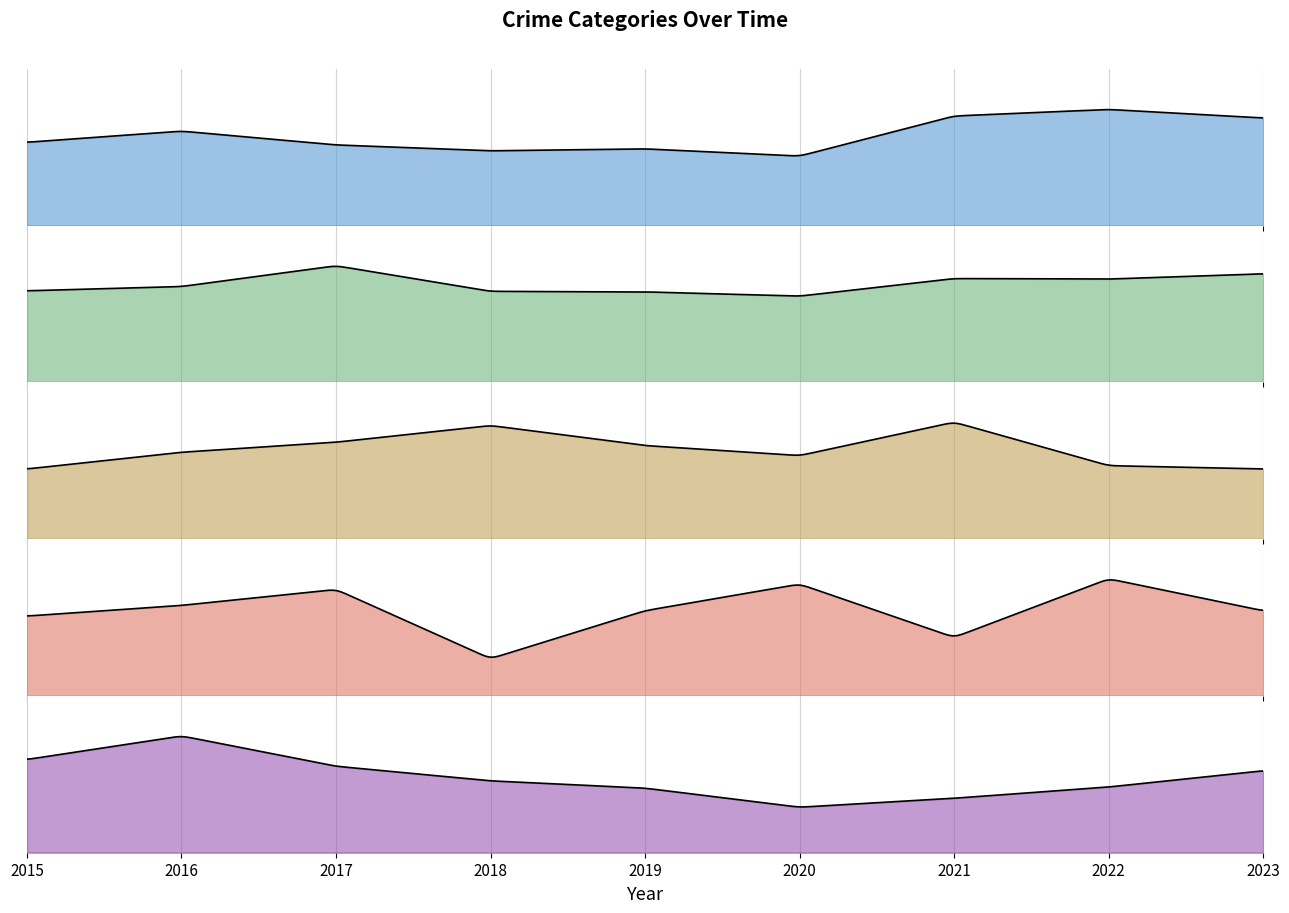

Where is the first local minimum for Homicide?

2018